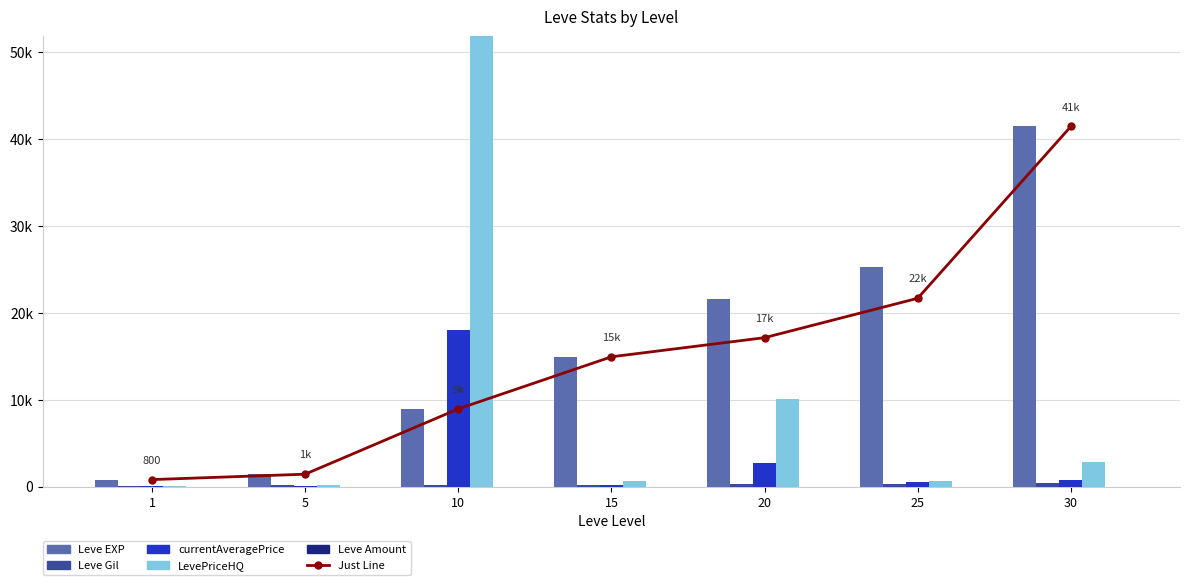

Reading right to left, list all the values displayed in this chart.

Just Line: 41410.0	21650.0	17120.0	14920.0	8930.0	1420.0	800.0
Leve EXP: 41410.0	25250.0	21600.0	14920.0	8930.0	1420.0	800.0
Leve Gil: 372.0	326.0	281.0	172.0	169.0	169.0	113.0
currentAveragePrice: 734.2	493.3	2668.5	230.0	18008.8	95.5	98.8
LevePriceHQ: 2876.2	581.4	10013.6	690.0	73306.3	122.5	97.0
Leve Amount: 3.0	1.0	3.0	3.0	3.0	1.0	1.0